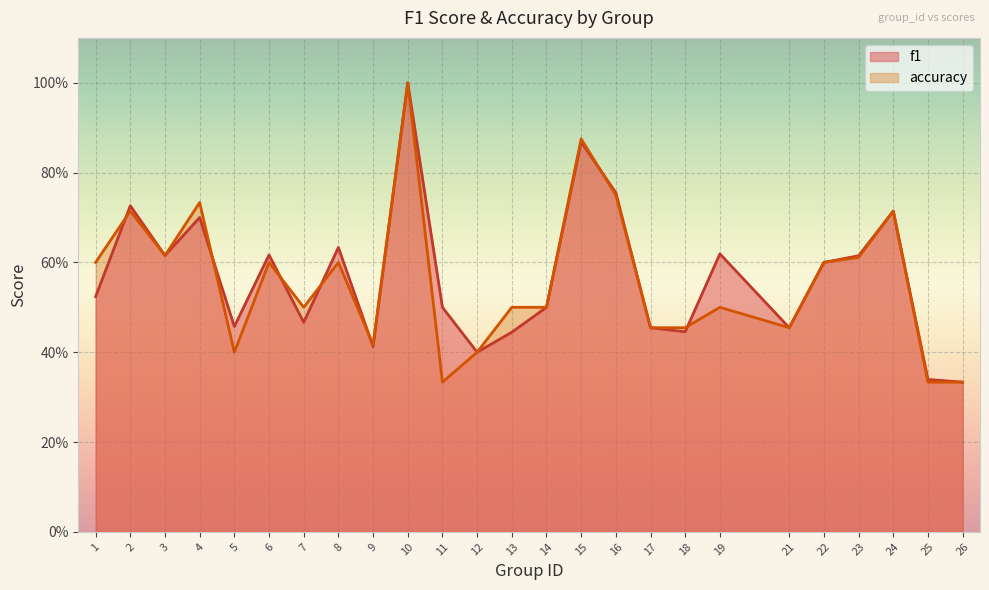

In f1, how many points are higher than both neighbors (excluding endpoints)?

8